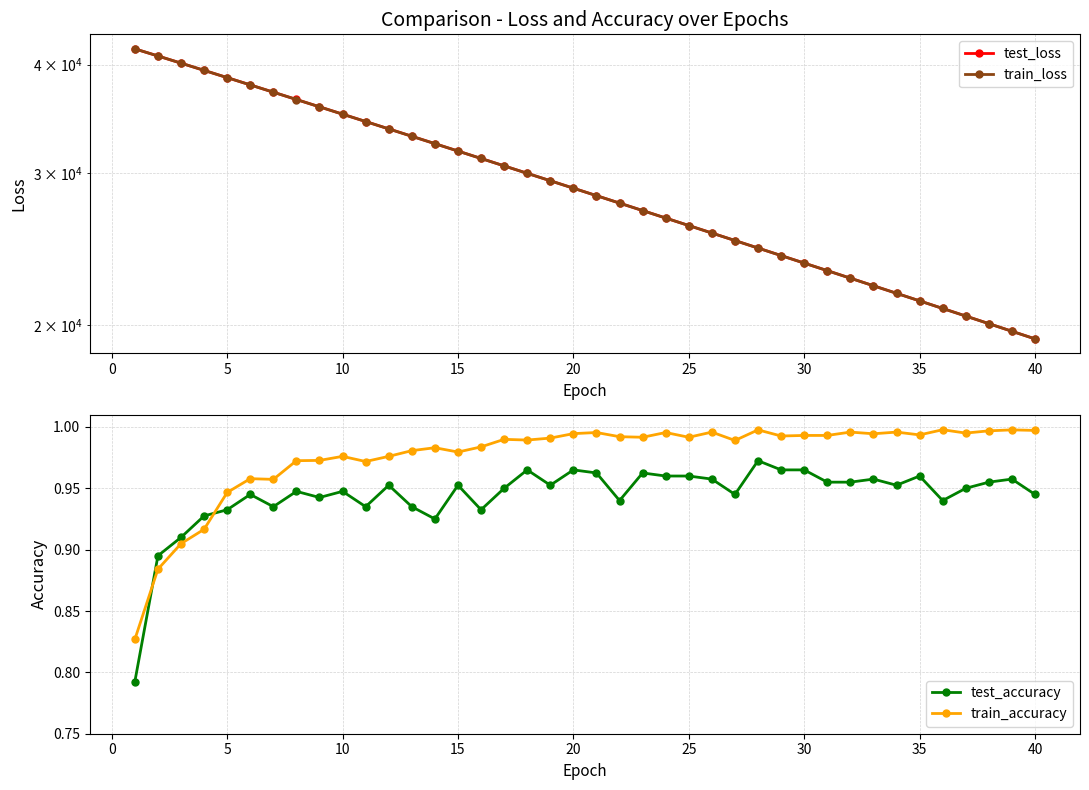

The value of train_accuracy at 5 is 1.4. True or false?

False